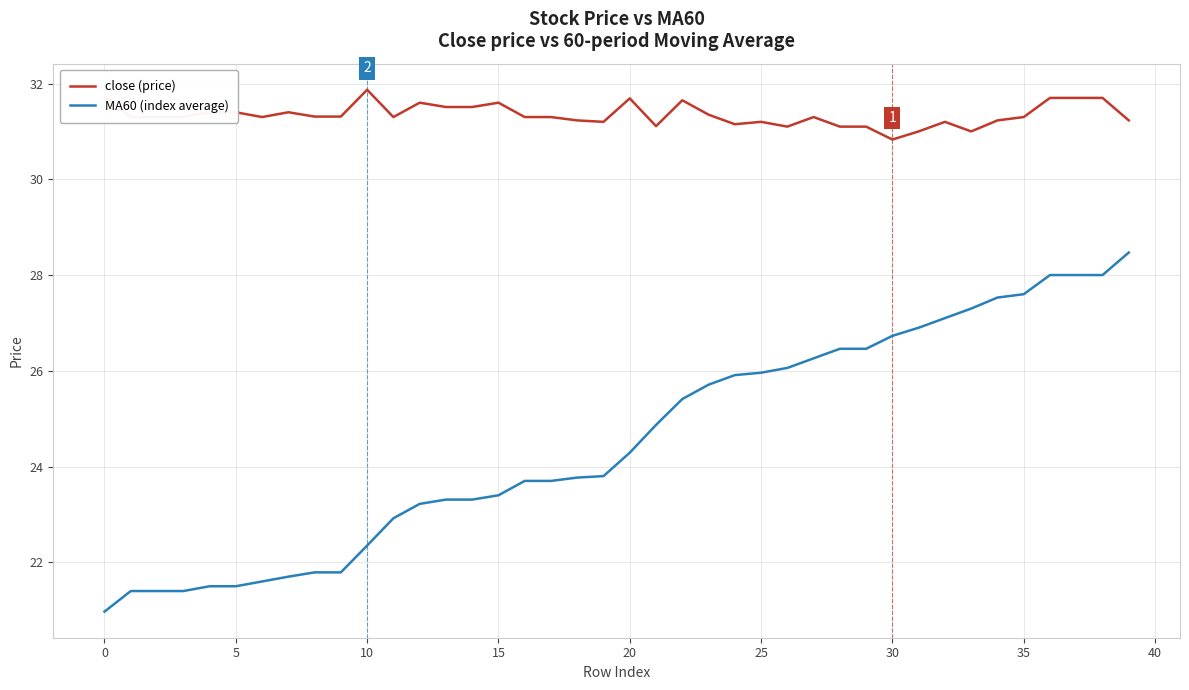

Which series has the largest total across all categories?

close (price)